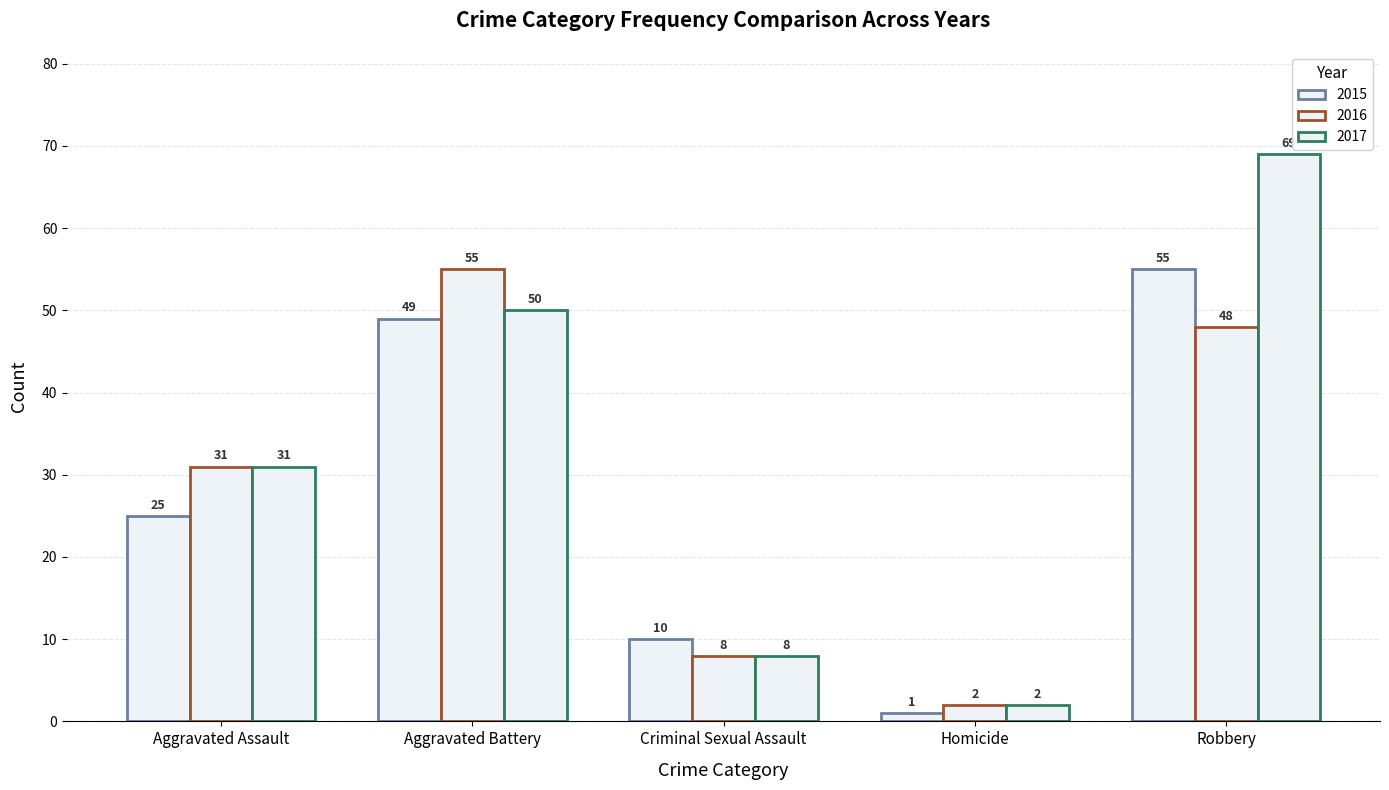

What is the greatest value displayed?

69